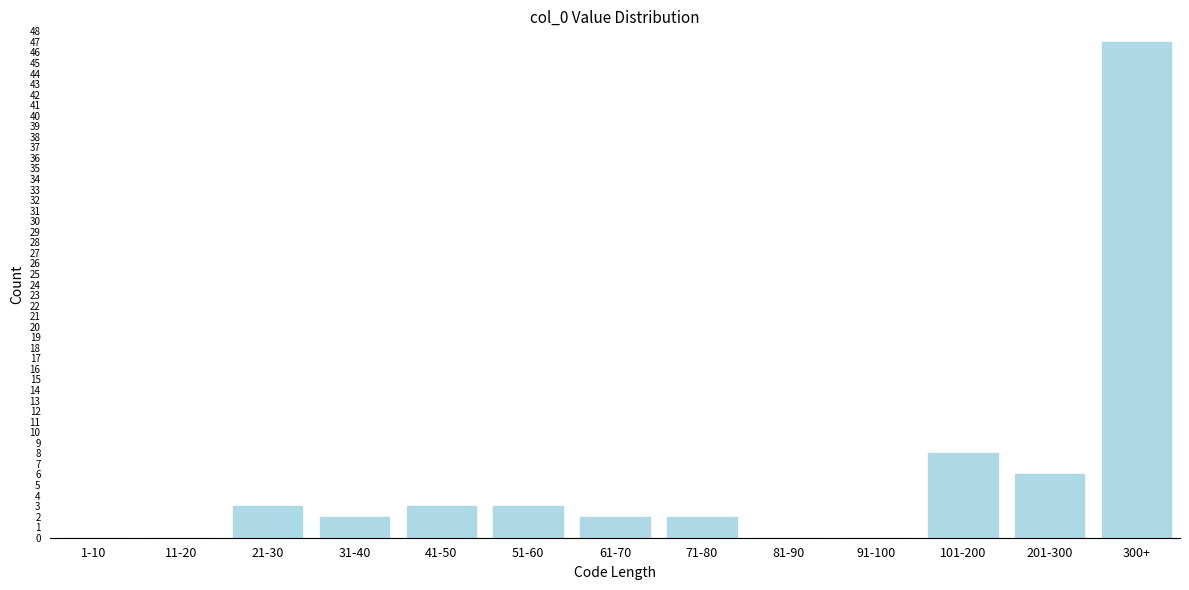

Reading left to right, extract all data points from this chart.

1-10=0	11-20=0	21-30=3	31-40=2	41-50=3	51-60=3	61-70=2	71-80=2	81-90=0	91-100=0	101-200=8	201-300=6	300+=47